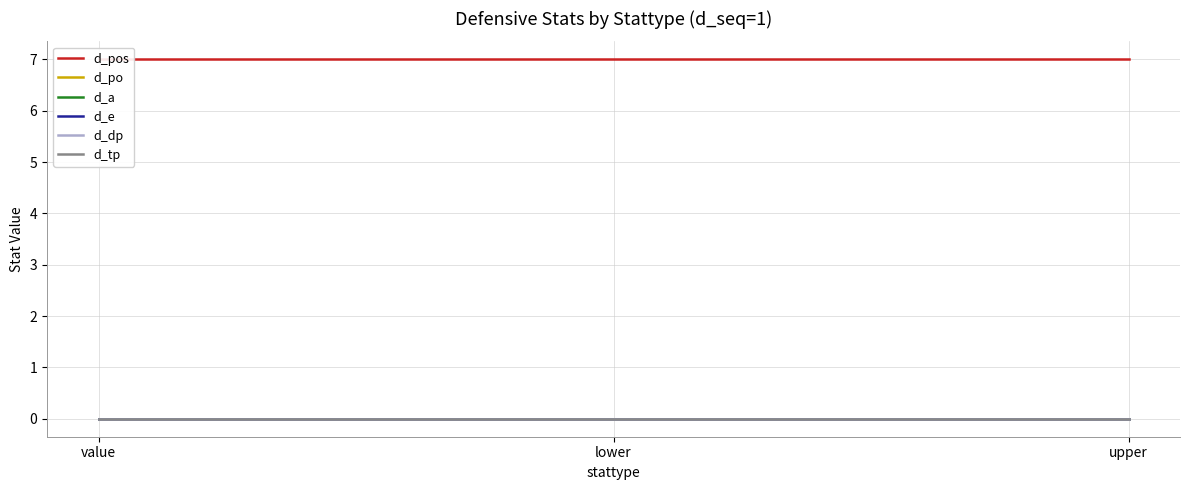

Does the chart display data point markers on the line(s)?

No